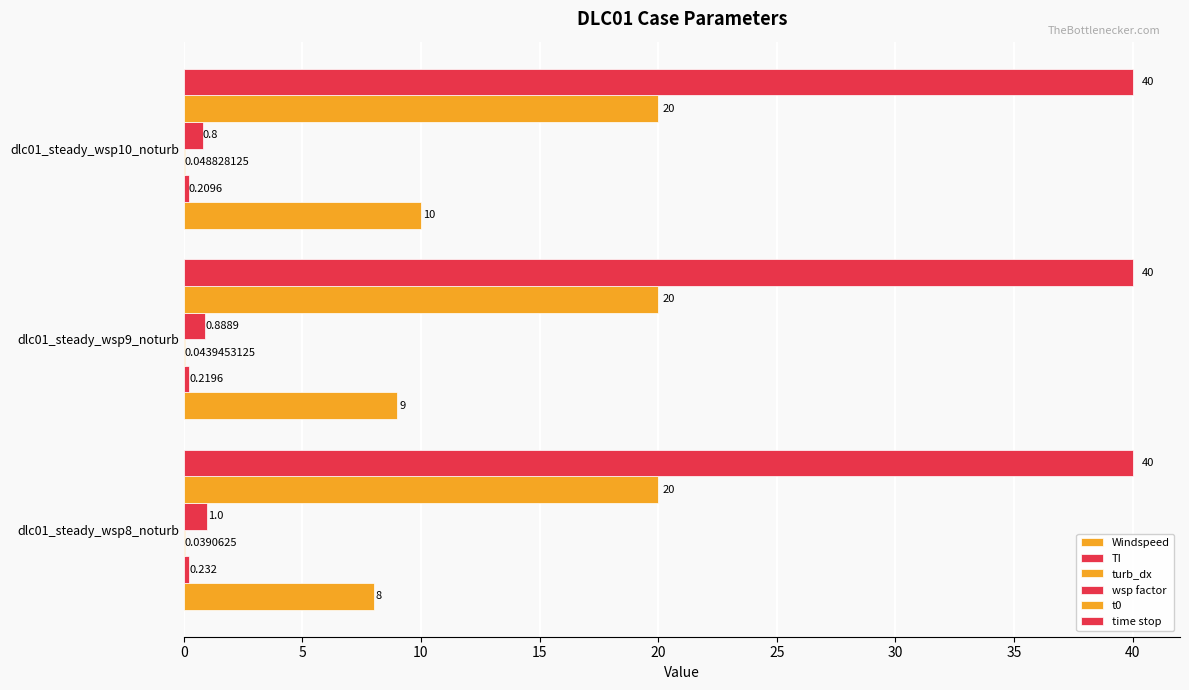

Count the number of data series in this chart.

6